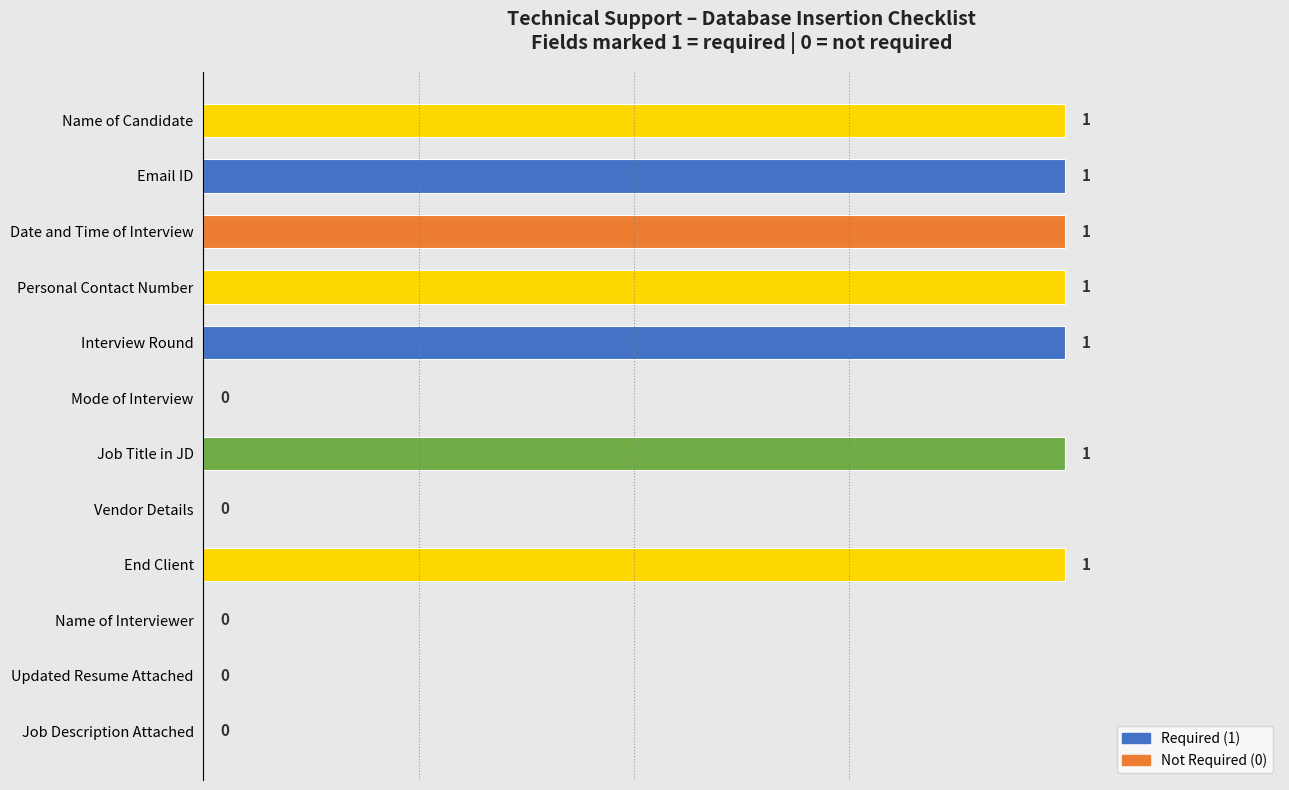

How many positive values are there?

7